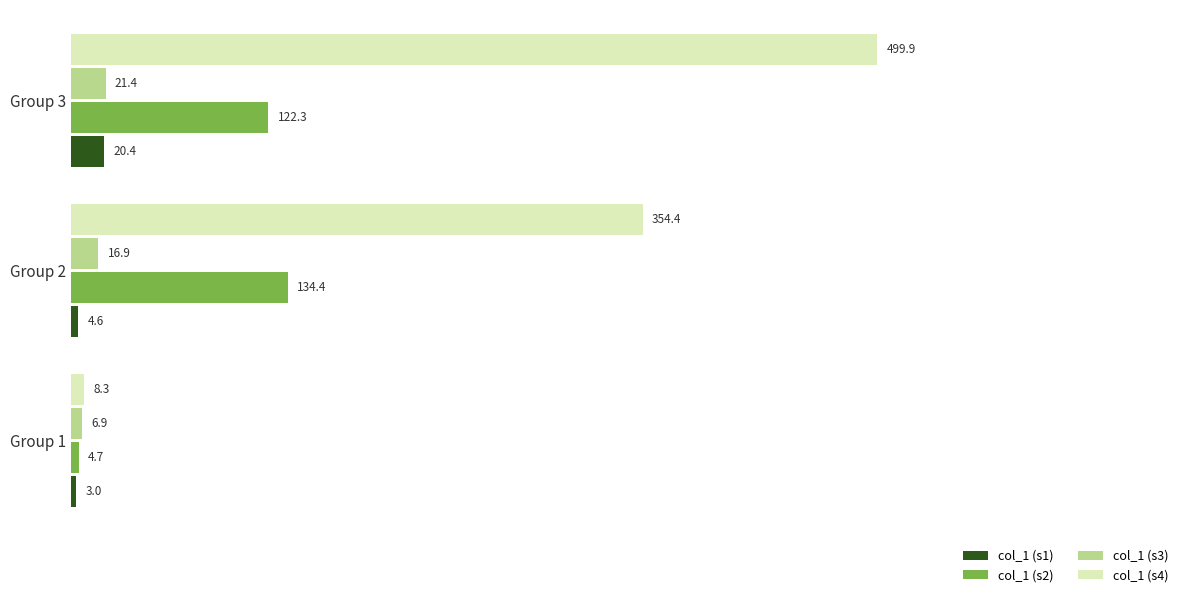

What is the total value across all series at Group 1?

22.9